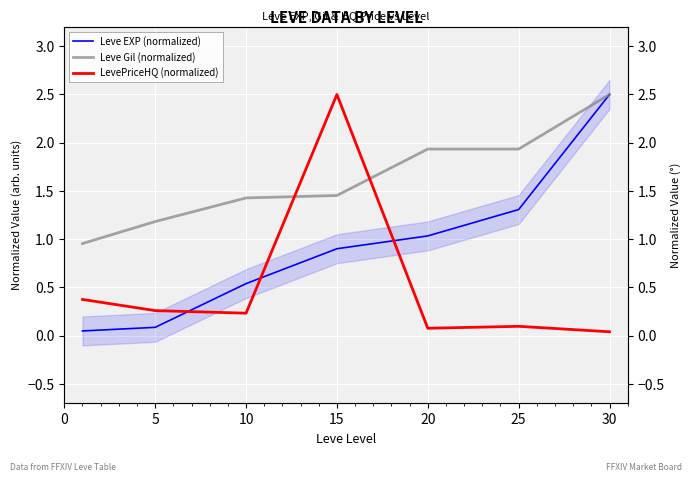

What are all the series names shown in the legend?

Leve EXP (normalized), Leve Gil (normalized), LevePriceHQ (normalized)